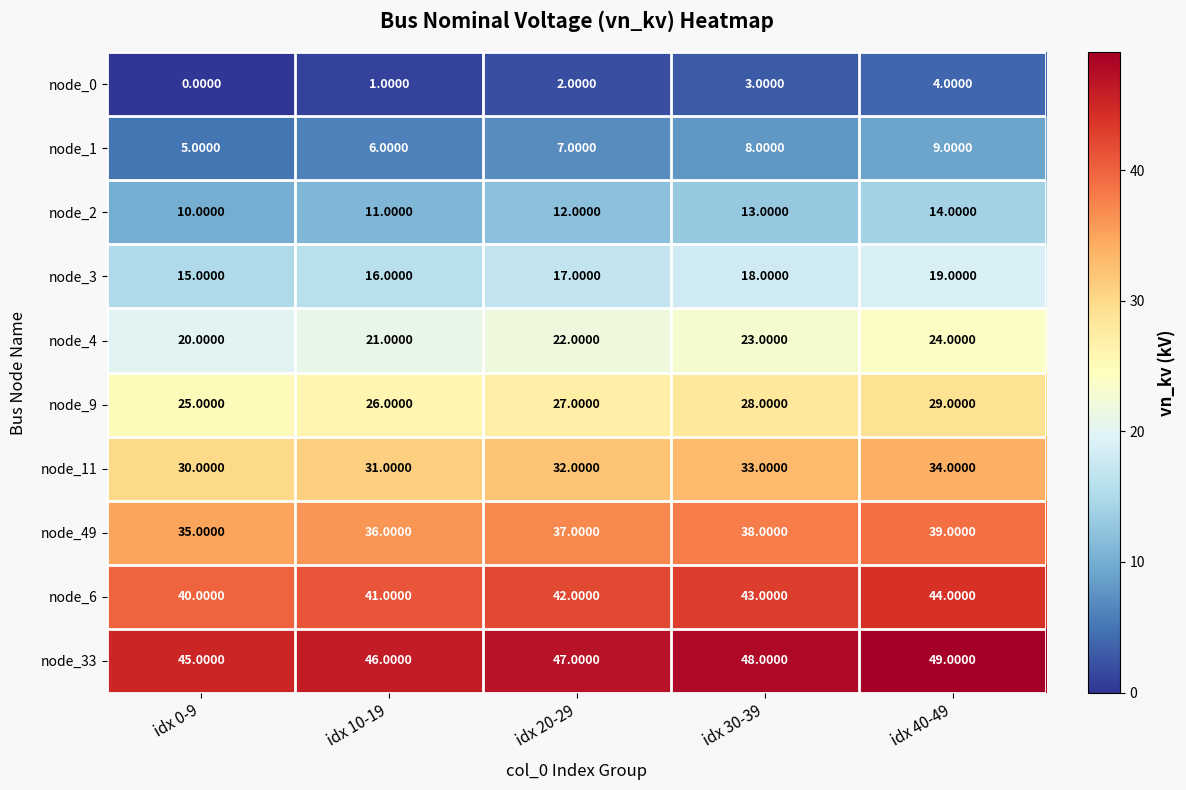

What is the difference between the maximum and second lowest values in the node_2 series?

3